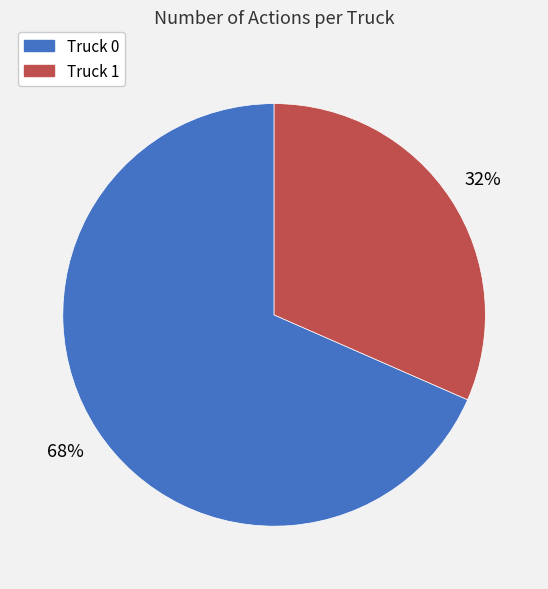

Do Truck 1 and Truck 0 together represent more than half of the pie?

Yes